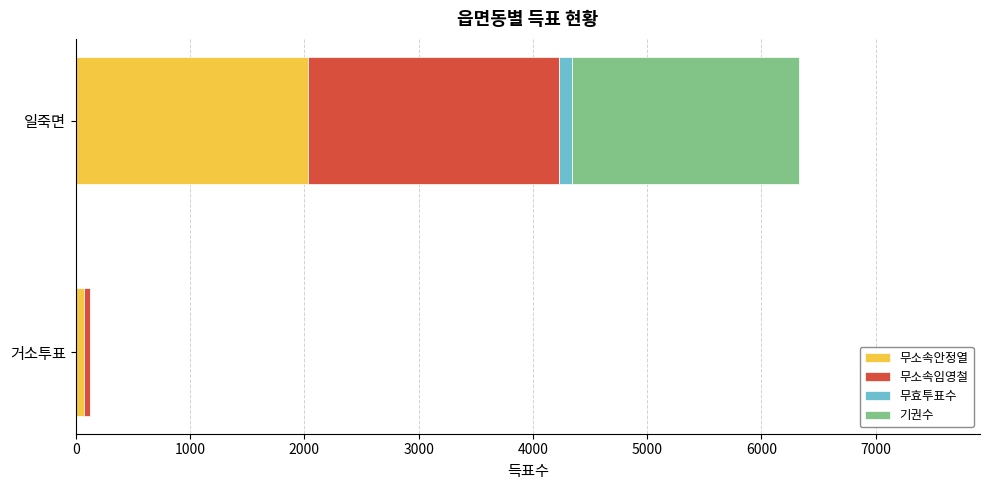

At which category is the sum across all series the highest?

일죽면